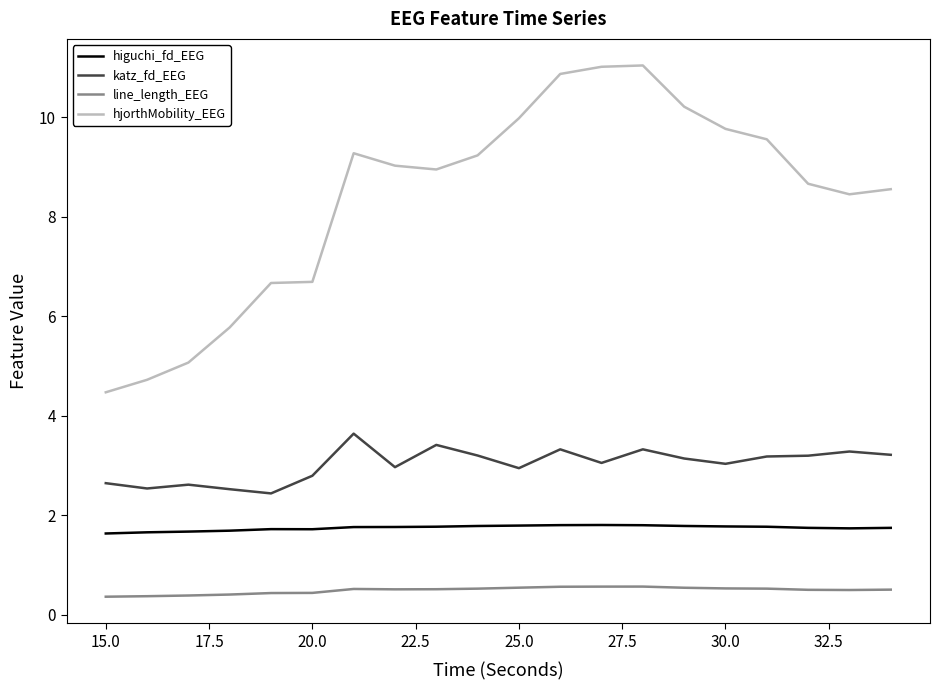

What is the difference between the maximum and second lowest values in the katz_fd_EEG series?

1.1